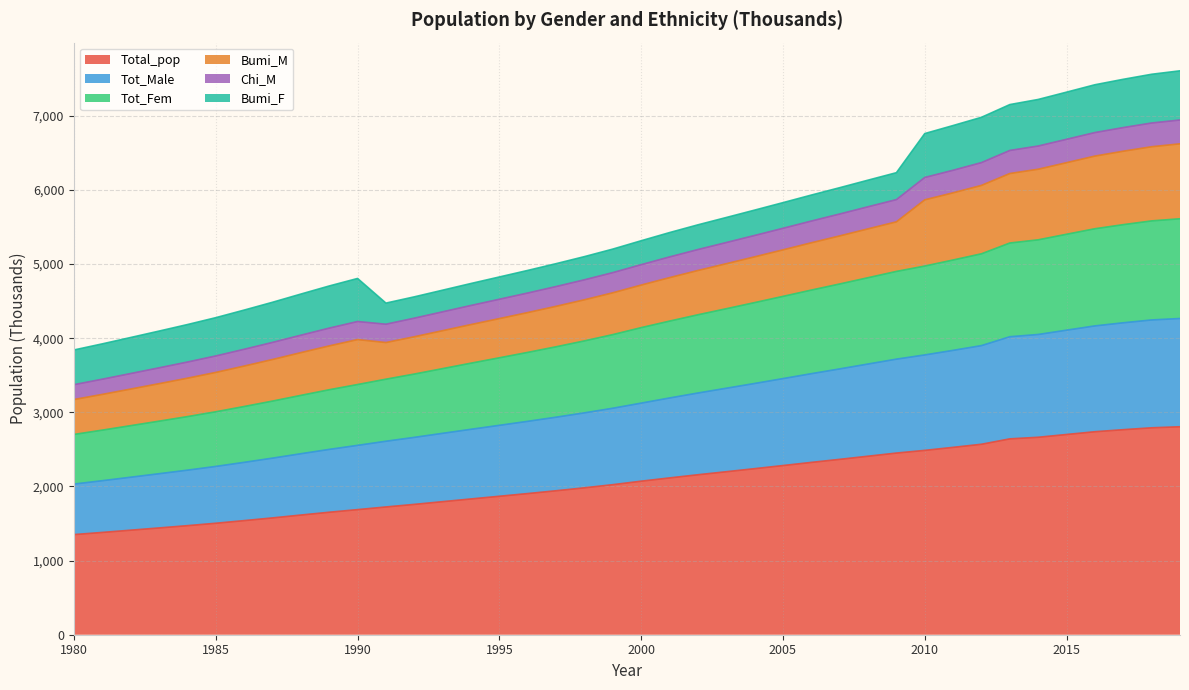

The value of Tot_Fem at 1989 is 1159.4. True or false?

False